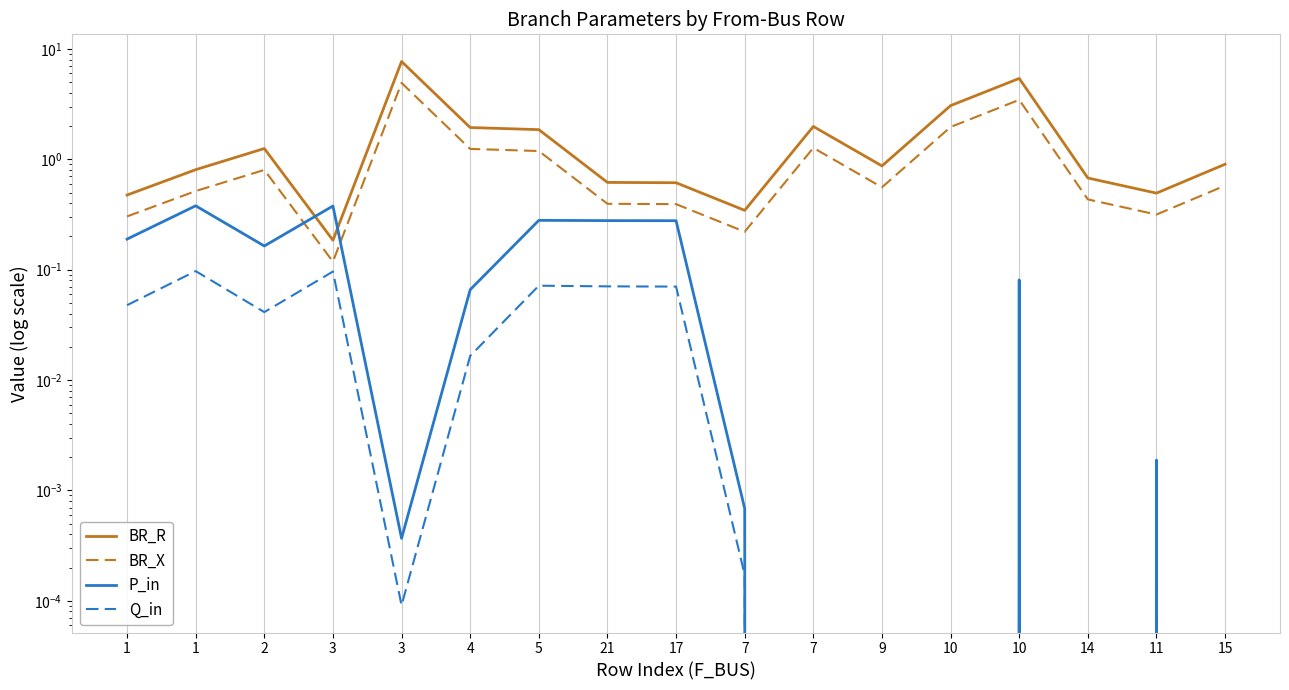

How many series are shown in this chart?

4